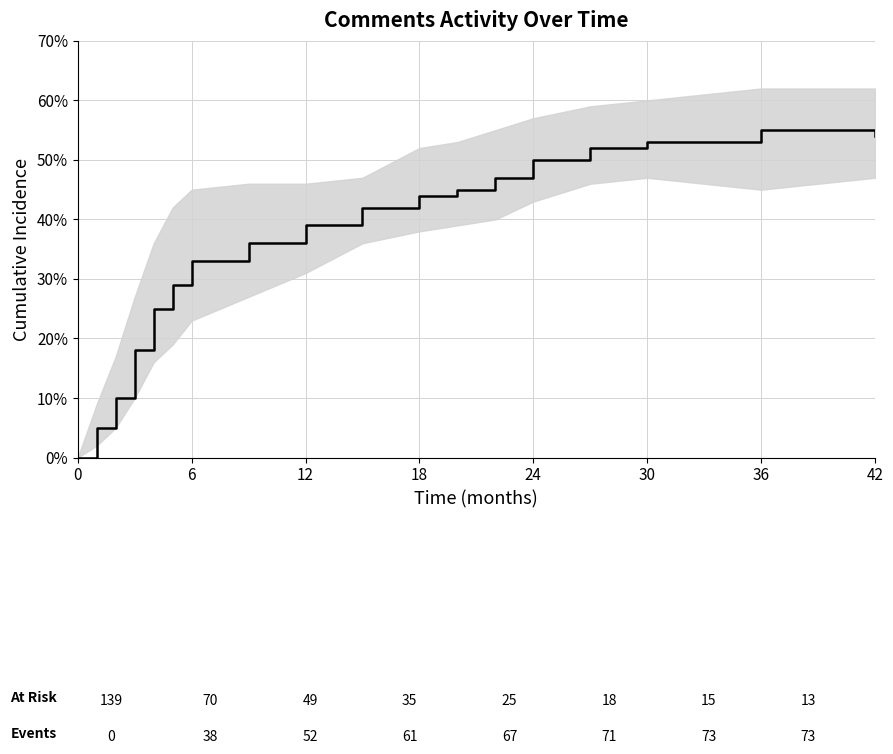

Between 36 and 24, which is larger?

36